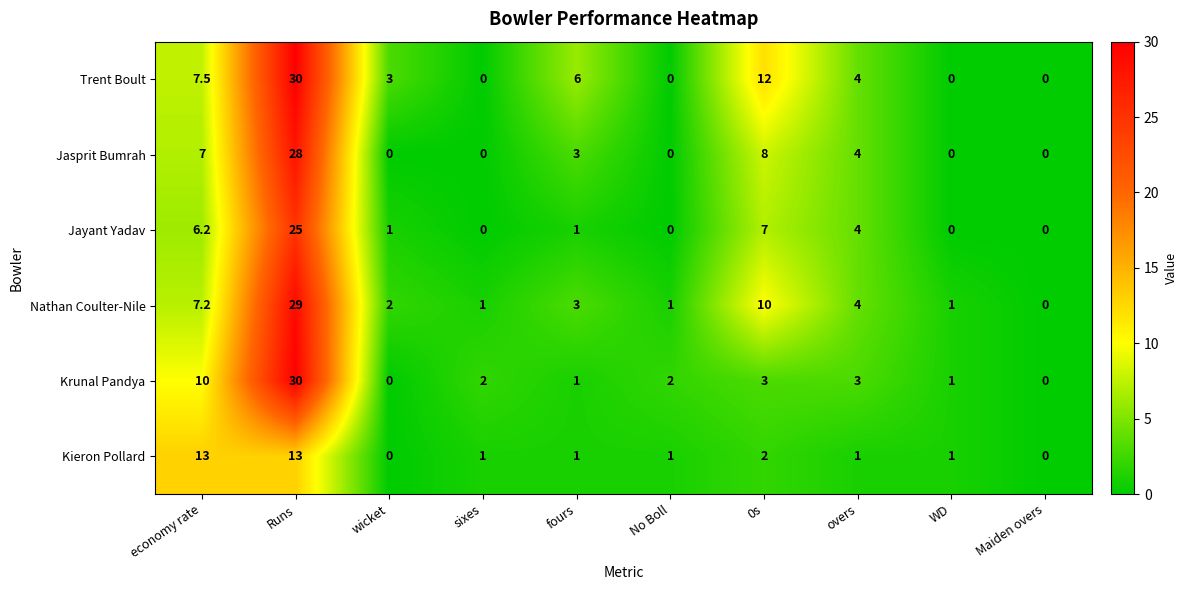

True or false: Trent Boult has a value of 30.0 at Runs.

True